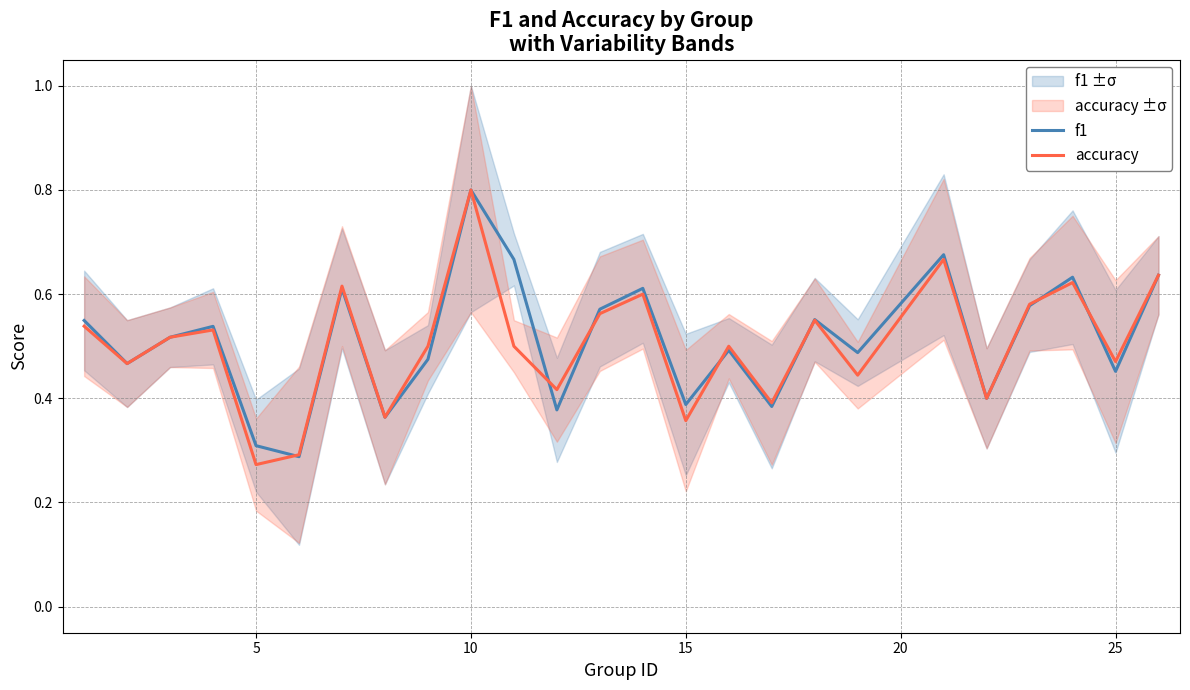

List the series in order of their overall mean, lowest first.

accuracy, f1